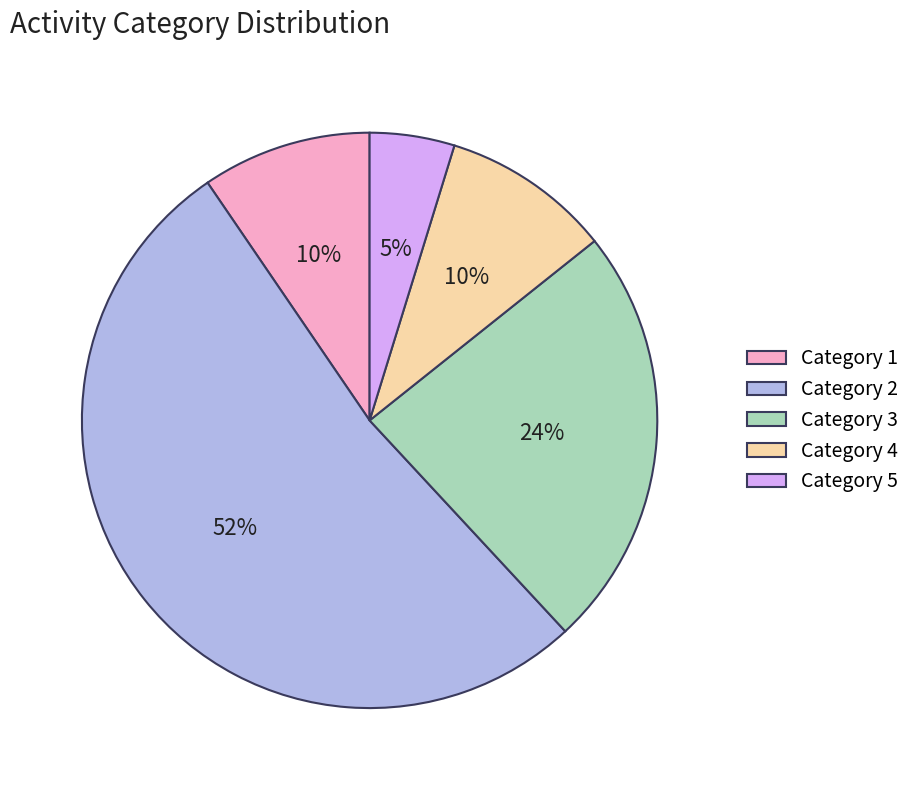

True or false: Category 3 accounts for 14% of the total.

False